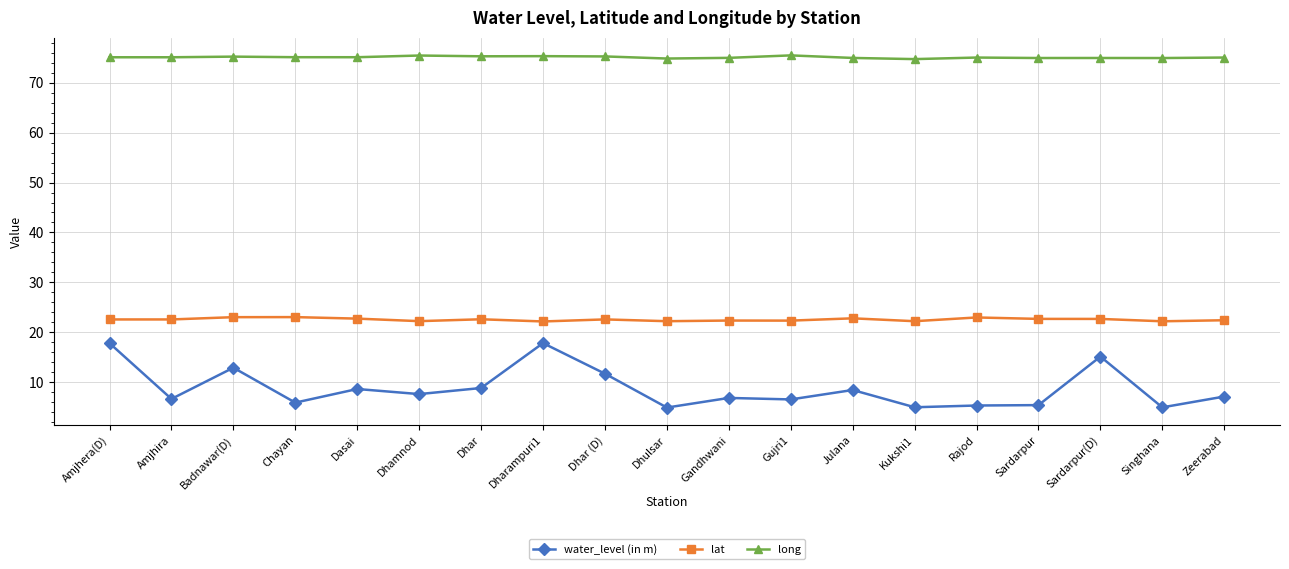

True or false: water_level (in m) has more than 2 interior local peaks.

True